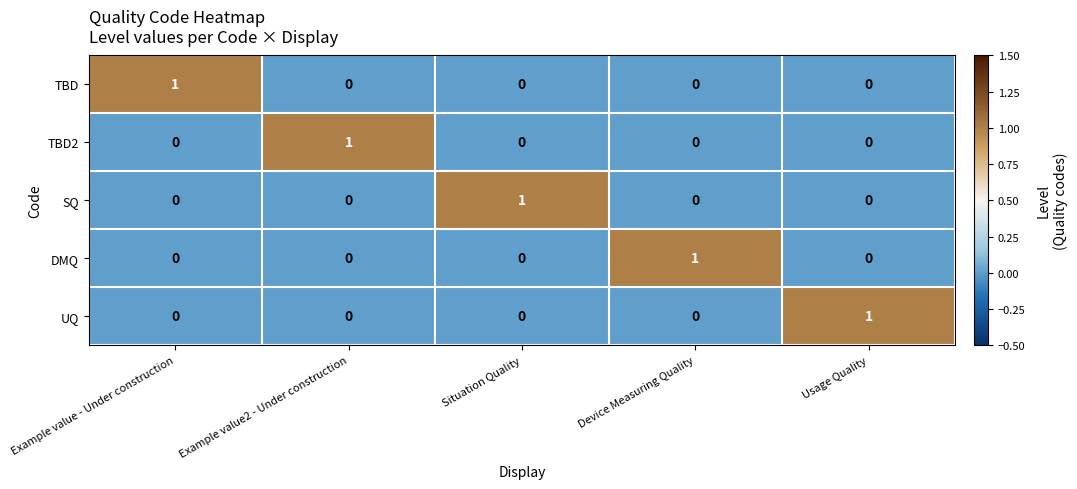

What is the difference between the highest and lowest values at Device Measuring Quality?

1